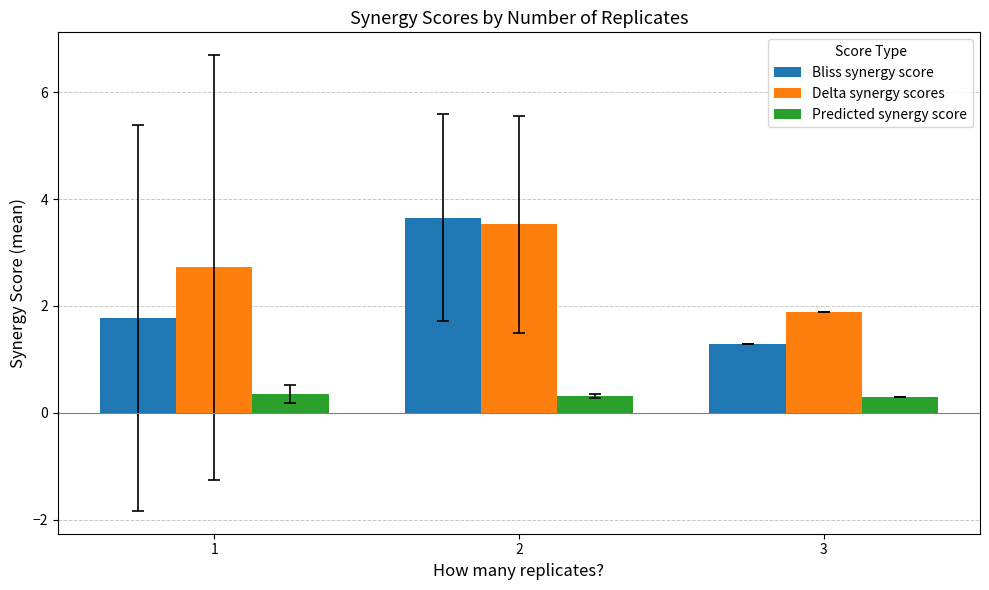

What is the approximate value of Bliss synergy score at 2?

3.7